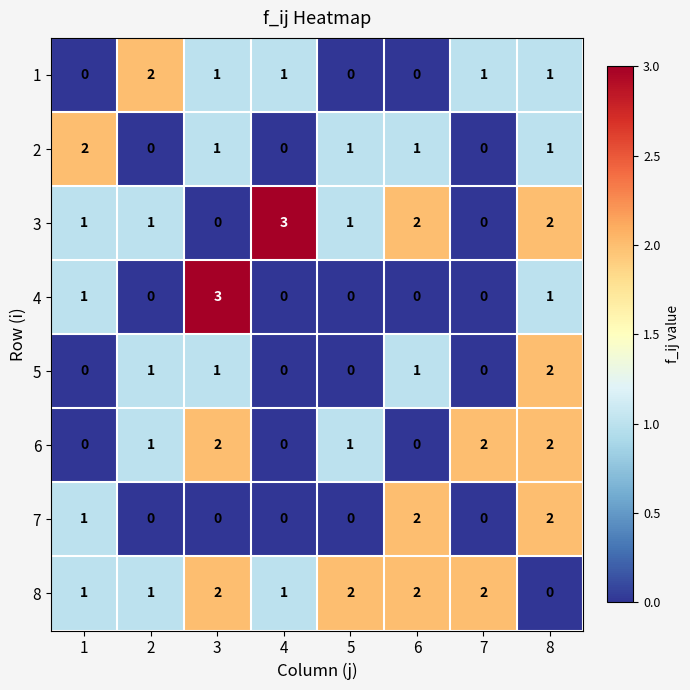

Which category has the highest value in the 4 series?

3